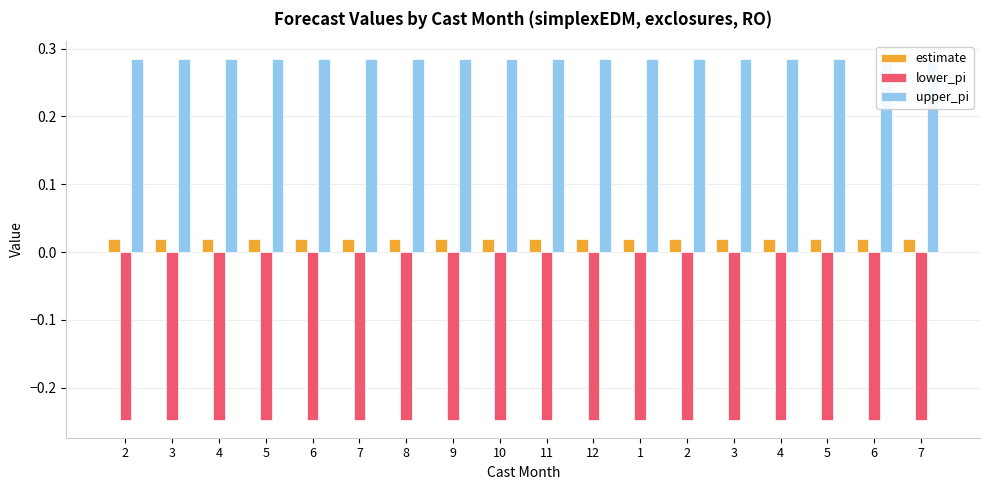

What is the label of the 12th bar from the right?

8